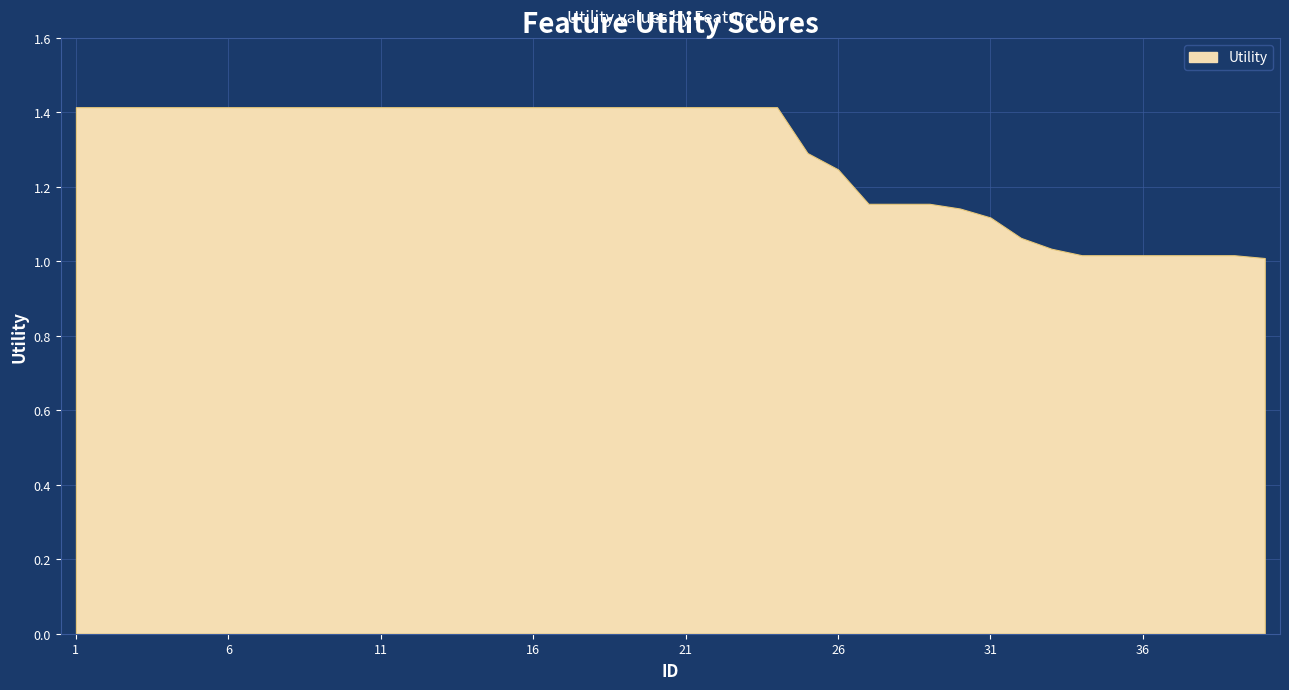

What is the greatest value displayed?

1.4